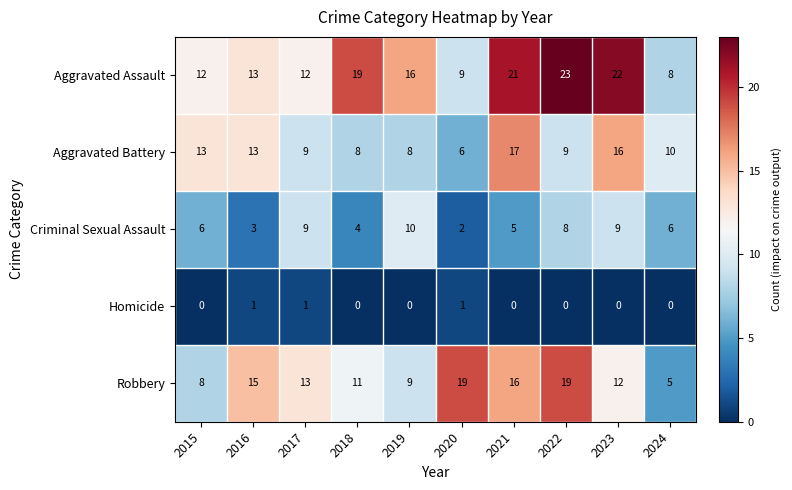

What is the greatest value displayed?

23